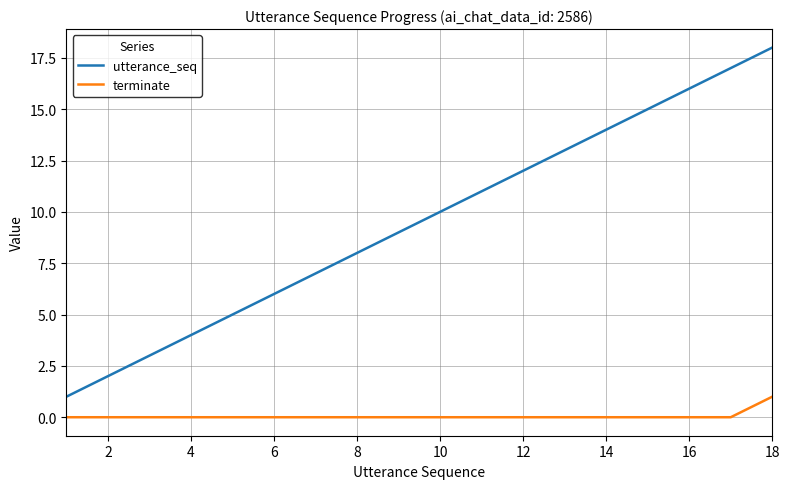

True or false: utterance_seq and terminate intersect in this chart.

False